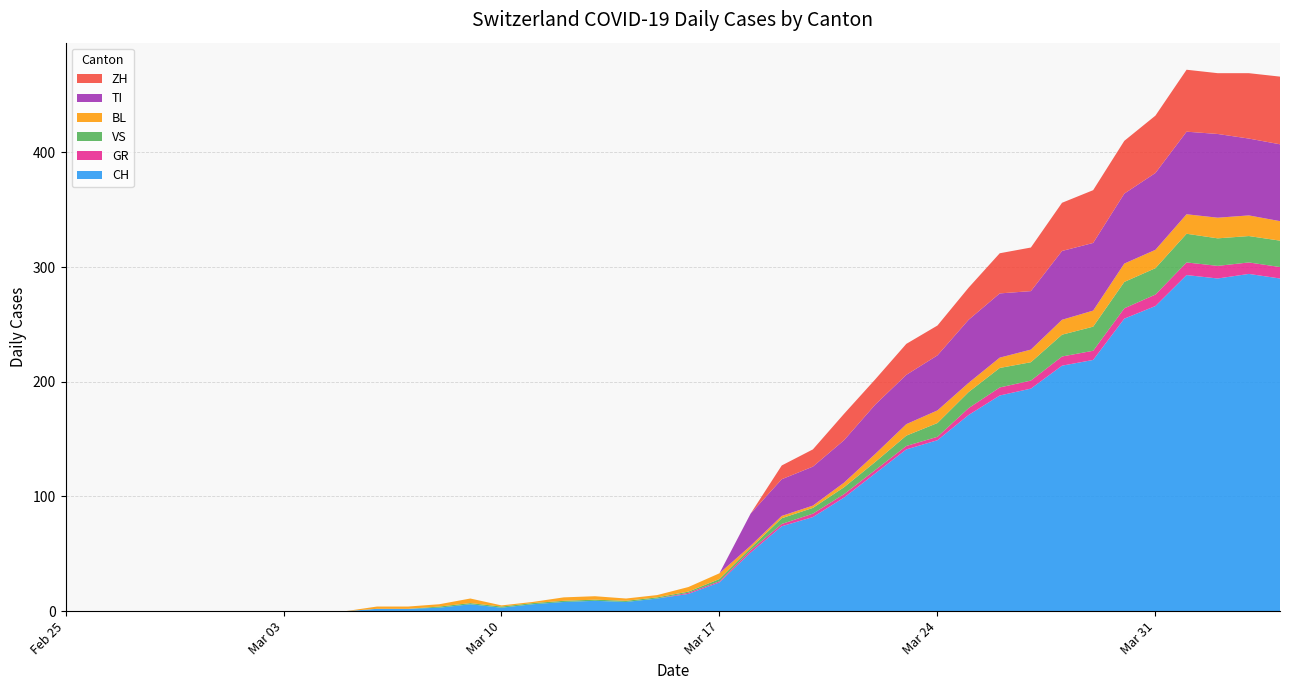

Reading right to left, list all the values displayed in this chart.

CH: 2020-04-04=290	2020-04-03=294	2020-04-02=290	2020-04-01=293	2020-03-31=266	2020-03-30=255	2020-03-29=219	2020-03-28=214	2020-03-27=194	2020-03-26=188	2020-03-25=171	2020-03-24=149	2020-03-23=141	2020-03-22=120	2020-03-21=99	2020-03-20=82	2020-03-19=74	2020-03-18=51	2020-03-17=25	2020-03-16=15	2020-03-15=11	2020-03-14=8	2020-03-13=9	2020-03-12=8	2020-03-11=6	2020-03-10=3	2020-03-09=6	2020-03-08=3	2020-03-07=2	2020-03-06=2	2020-03-05=0	2020-03-04=0	2020-03-03=0	2020-03-02=0	2020-03-01=0	2020-02-29=0	2020-02-28=0	2020-02-27=0	2020-02-26=0	2020-02-25=0
GR: 2020-04-04=10	2020-04-03=10	2020-04-02=11	2020-04-01=11	2020-03-31=10	2020-03-30=9	2020-03-29=8	2020-03-28=8	2020-03-27=7	2020-03-26=7	2020-03-25=6	2020-03-24=3	2020-03-23=3	2020-03-22=3	2020-03-21=3	2020-03-20=3	2020-03-19=2	2020-03-18=2	2020-03-17=1	2020-03-16=1	2020-03-15=0	2020-03-14=0	2020-03-13=0	2020-03-12=0	2020-03-11=0	2020-03-10=0	2020-03-09=0	2020-03-08=0	2020-03-07=0	2020-03-06=0	2020-03-05=0	2020-03-04=0	2020-03-03=0	2020-03-02=0	2020-03-01=0	2020-02-29=0	2020-02-28=0	2020-02-27=0	2020-02-26=0	2020-02-25=0
VS: 2020-04-04=23	2020-04-03=23	2020-04-02=24	2020-04-01=25	2020-03-31=23	2020-03-30=23	2020-03-29=21	2020-03-28=19	2020-03-27=16	2020-03-26=17	2020-03-25=14	2020-03-24=12	2020-03-23=9	2020-03-22=7	2020-03-21=6	2020-03-20=5	2020-03-19=5	2020-03-18=2	2020-03-17=2	2020-03-16=1	2020-03-15=1	2020-03-14=1	2020-03-13=1	2020-03-12=1	2020-03-11=1	2020-03-10=1	2020-03-09=1	2020-03-08=1	2020-03-07=0	2020-03-06=0	2020-03-05=0	2020-03-04=0	2020-03-03=0	2020-03-02=0	2020-03-01=0	2020-02-29=0	2020-02-28=0	2020-02-27=0	2020-02-26=0	2020-02-25=0
BL: 2020-04-04=17	2020-04-03=18	2020-04-02=18	2020-04-01=17	2020-03-31=16	2020-03-30=16	2020-03-29=14	2020-03-28=13	2020-03-27=11	2020-03-26=9	2020-03-25=8	2020-03-24=11	2020-03-23=10	2020-03-22=7	2020-03-21=4	2020-03-20=2	2020-03-19=2	2020-03-18=2	2020-03-17=5	2020-03-16=4	2020-03-15=2	2020-03-14=2	2020-03-13=3	2020-03-12=3	2020-03-11=1	2020-03-10=1	2020-03-09=4	2020-03-08=2	2020-03-07=2	2020-03-06=2	2020-03-05=0	2020-03-04=0	2020-03-03=0	2020-03-02=0	2020-03-01=0	2020-02-29=0	2020-02-28=0	2020-02-27=0	2020-02-26=0	2020-02-25=0
TI: 2020-04-04=67	2020-04-03=67	2020-04-02=73	2020-04-01=72	2020-03-31=67	2020-03-30=61	2020-03-29=59	2020-03-28=60	2020-03-27=51	2020-03-26=56	2020-03-25=55	2020-03-24=48	2020-03-23=43	2020-03-22=43	2020-03-21=37	2020-03-20=34	2020-03-19=32	2020-03-18=28	2020-03-17=0	2020-03-16=0	2020-03-15=0	2020-03-14=0	2020-03-13=0	2020-03-12=0	2020-03-11=0	2020-03-10=0	2020-03-09=0	2020-03-08=0	2020-03-07=0	2020-03-06=0	2020-03-05=0	2020-03-04=0	2020-03-03=0	2020-03-02=0	2020-03-01=0	2020-02-29=0	2020-02-28=0	2020-02-27=0	2020-02-26=0	2020-02-25=0
ZH: 2020-04-04=59	2020-04-03=57	2020-04-02=53	2020-04-01=54	2020-03-31=50	2020-03-30=46	2020-03-29=46	2020-03-28=42	2020-03-27=38	2020-03-26=35	2020-03-25=28	2020-03-24=26	2020-03-23=27	2020-03-22=22	2020-03-21=23	2020-03-20=15	2020-03-19=12	2020-03-18=0	2020-03-17=0	2020-03-16=0	2020-03-15=0	2020-03-14=0	2020-03-13=0	2020-03-12=0	2020-03-11=0	2020-03-10=0	2020-03-09=0	2020-03-08=0	2020-03-07=0	2020-03-06=0	2020-03-05=0	2020-03-04=0	2020-03-03=0	2020-03-02=0	2020-03-01=0	2020-02-29=0	2020-02-28=0	2020-02-27=0	2020-02-26=0	2020-02-25=0